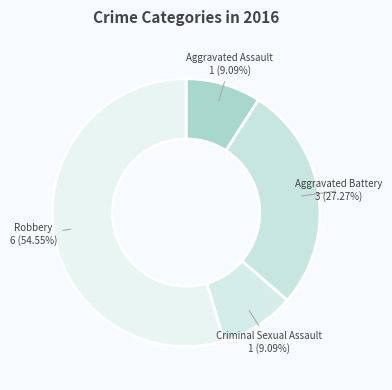

What is the largest slice in the pie chart?

Robbery